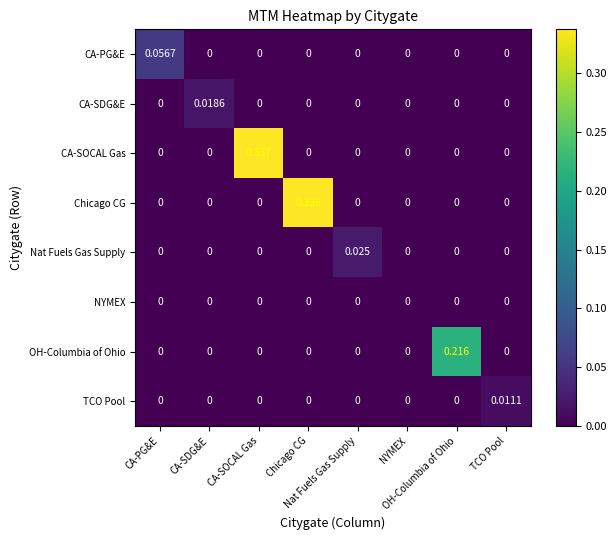

How many categories are shown in the chart?

8